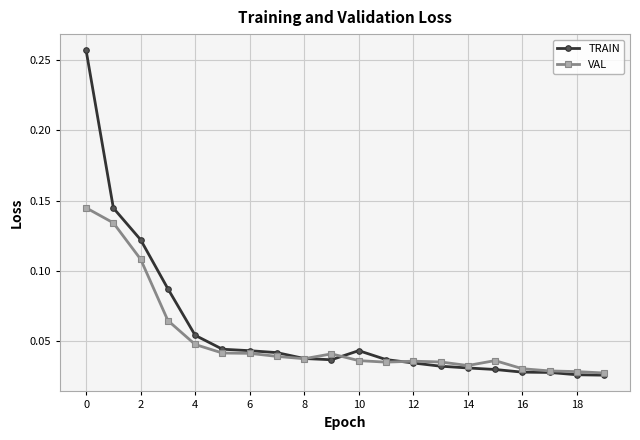

Rank the series by their maximum value, from highest to lowest.

TRAIN, VAL